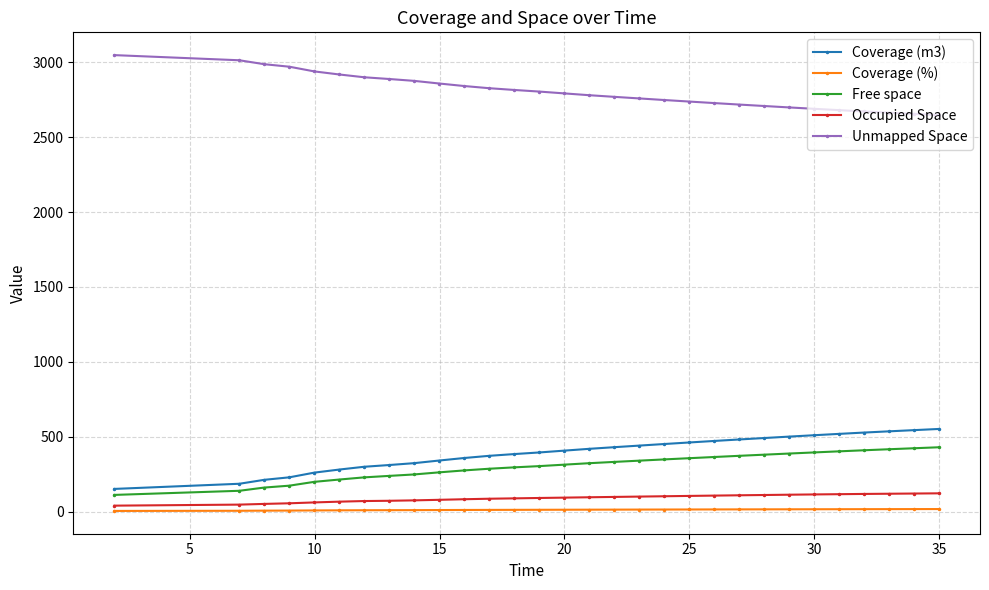

What is the value of the Occupied Space point at the 18th from the left?

100.5